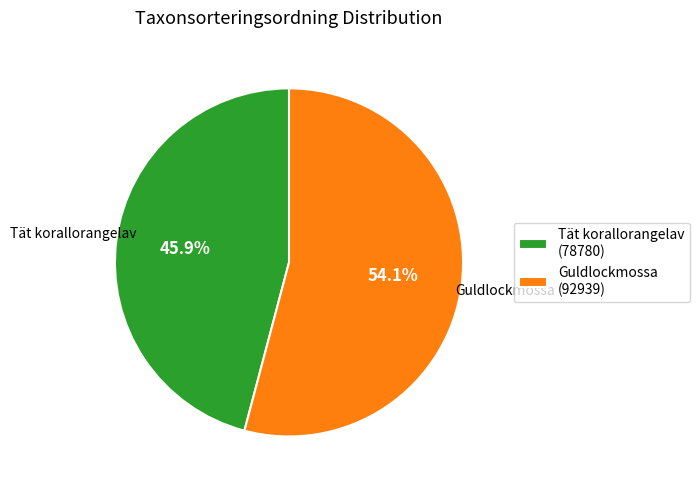

The Guldlockmossa slice represents 48% of the pie. True or false?

False